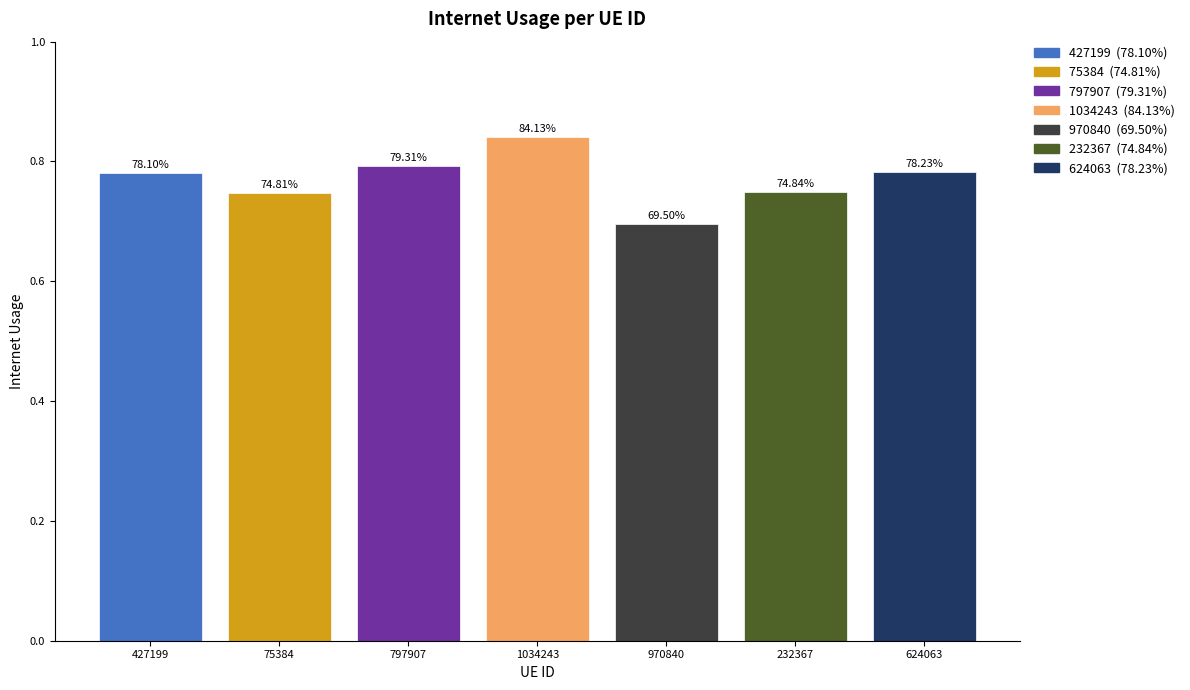

What is the greatest value displayed?

0.8